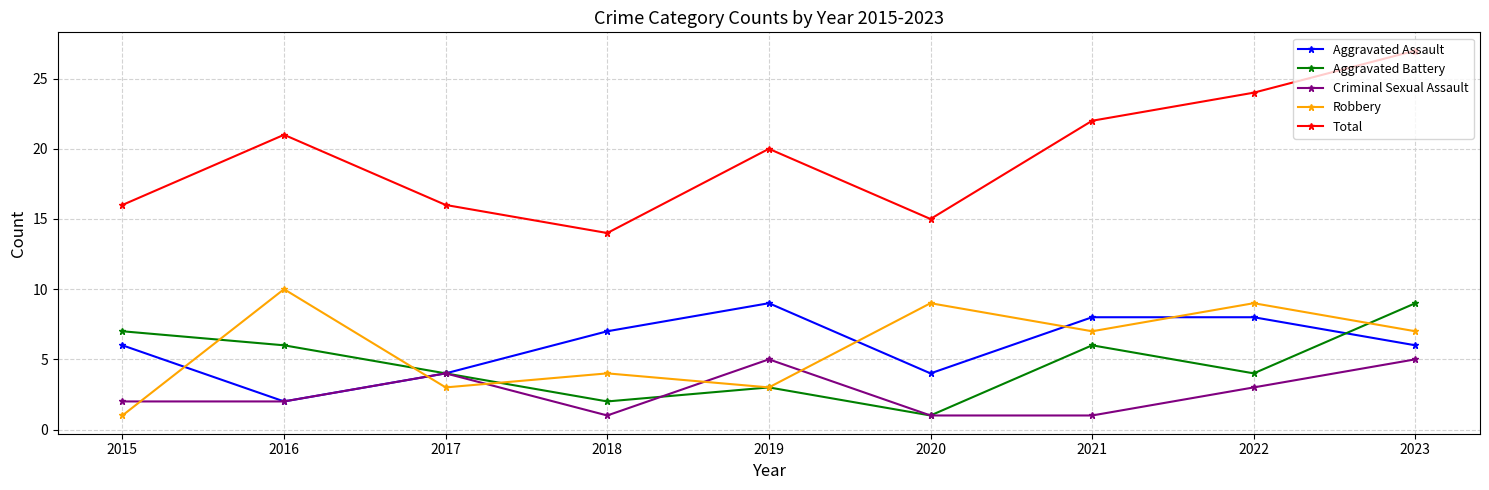

How many interior local valleys does the Aggravated Assault series have?

2